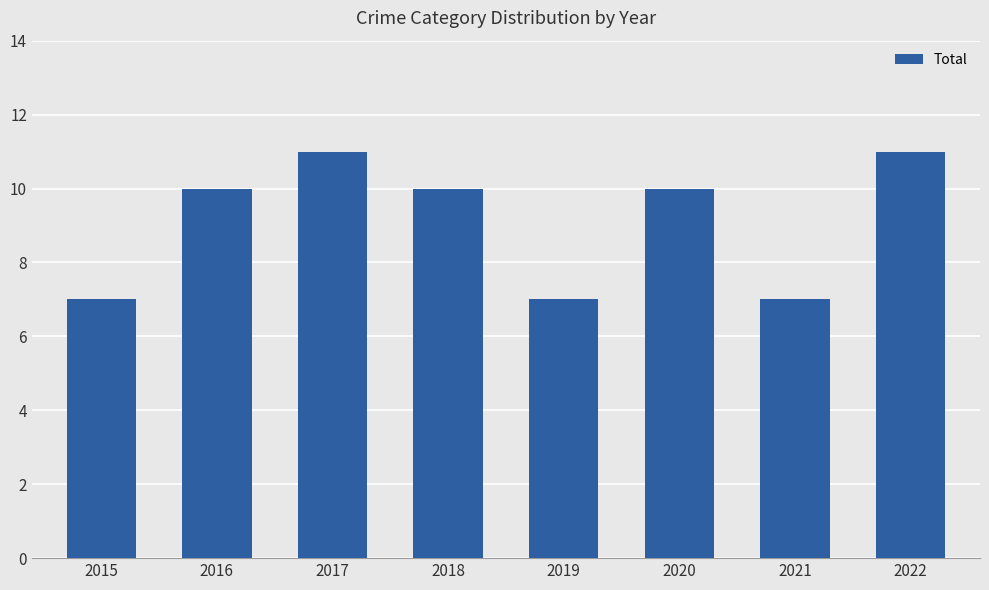

Approximately how many times larger is the value at 2017 compared to 2015?

1.6